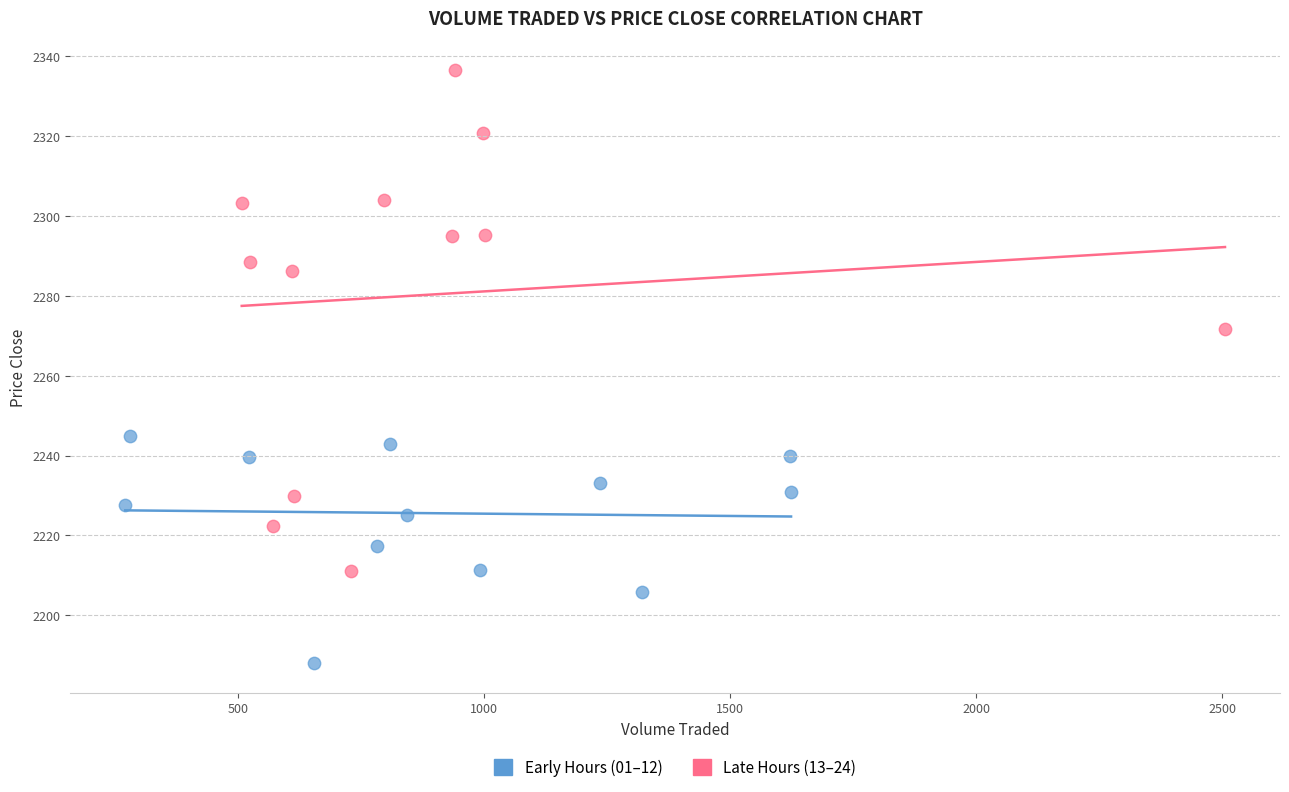

Which series has the widest spread of Y values?

Late Hours (13–24)